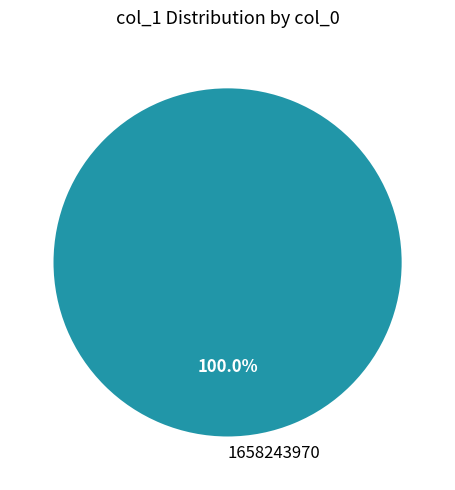

What percentage is the 1658243970 slice, to the nearest percent?

100%